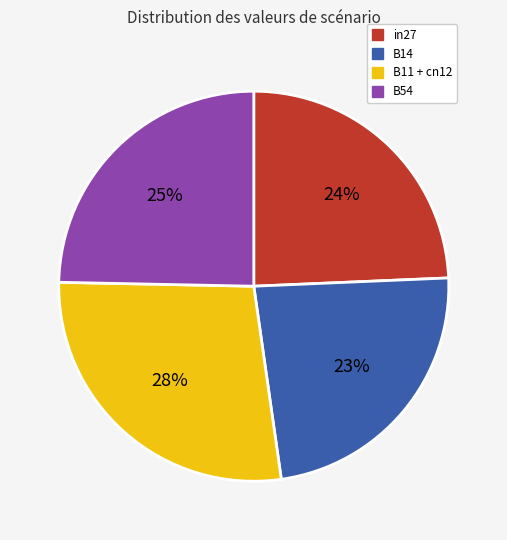

To the nearest percent, what is the combined percentage of B54 and B14?

48%